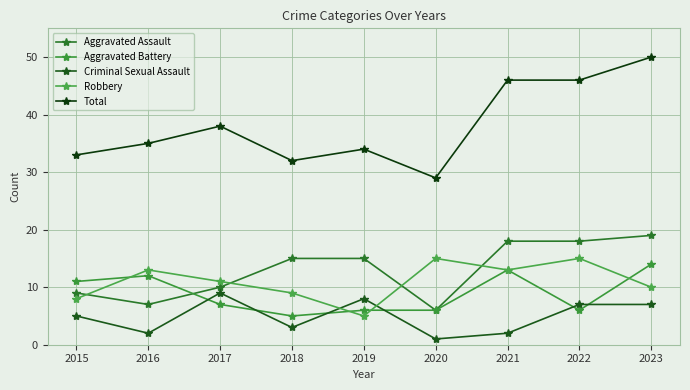

Between 2022 and 2015, which is larger?

2022